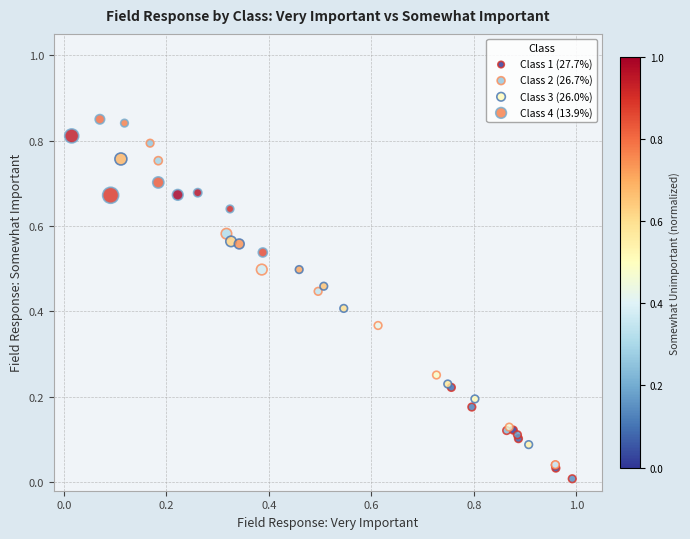

Which series reaches the maximum Y coordinate?

Class 4 (13.9%)